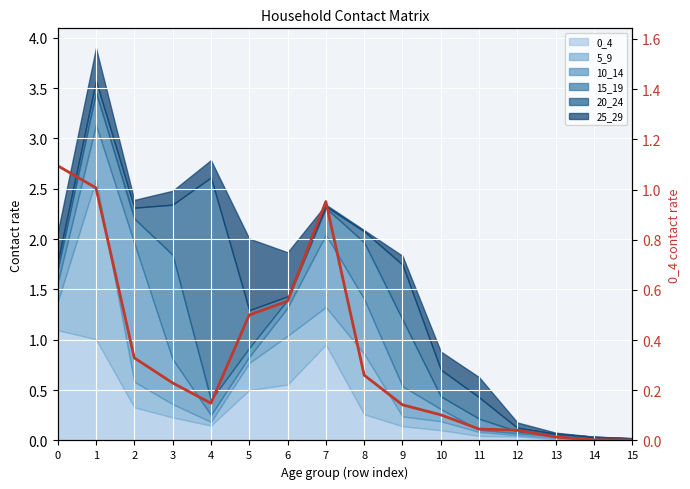

At which label is the value closest to 0?

15